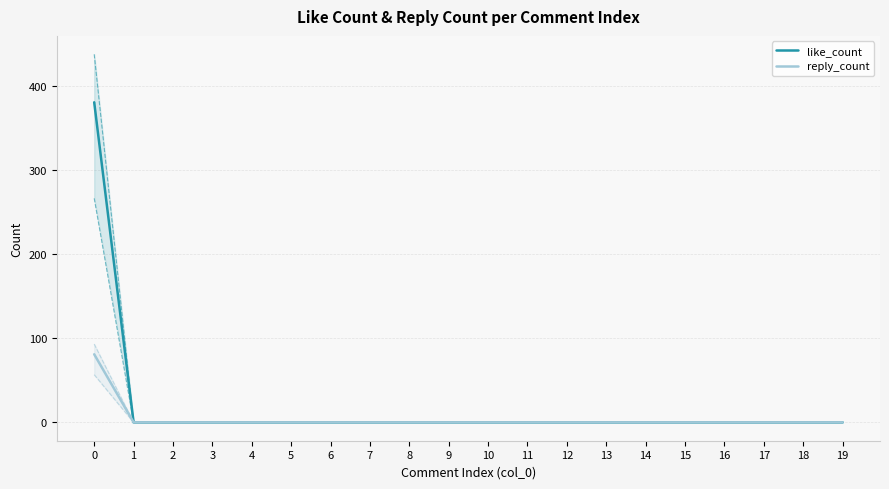

The value of like_count at 10 is 226. True or false?

False